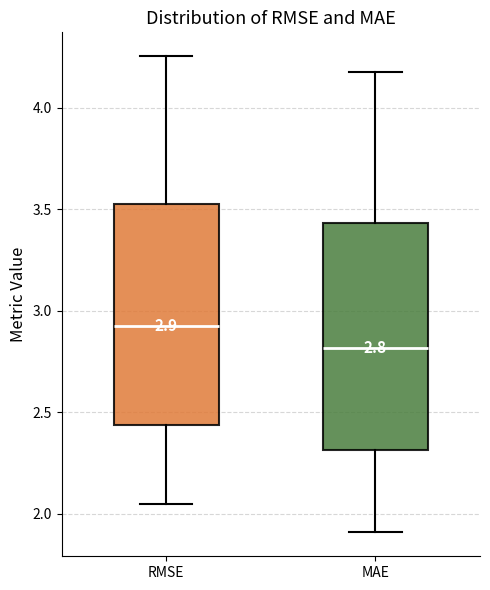

Which box has the highest median line?

RMSE